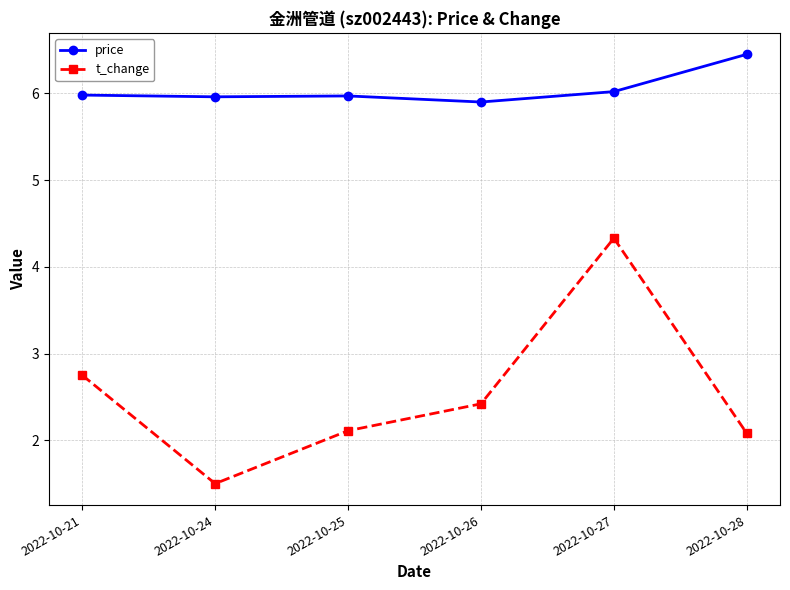

What is the highest value of the price series?

6.5